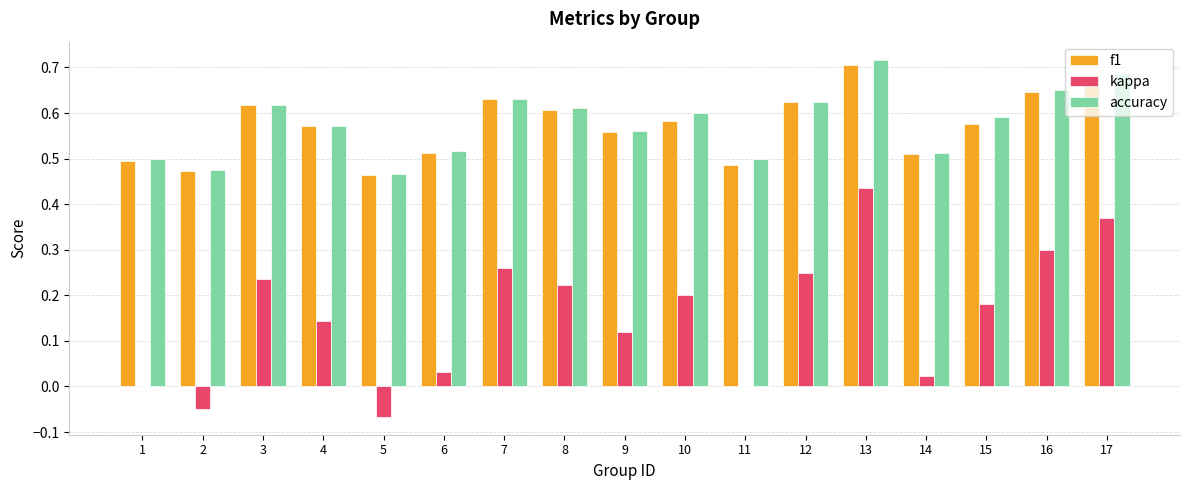

What is the sum of all kappa values?

2.7